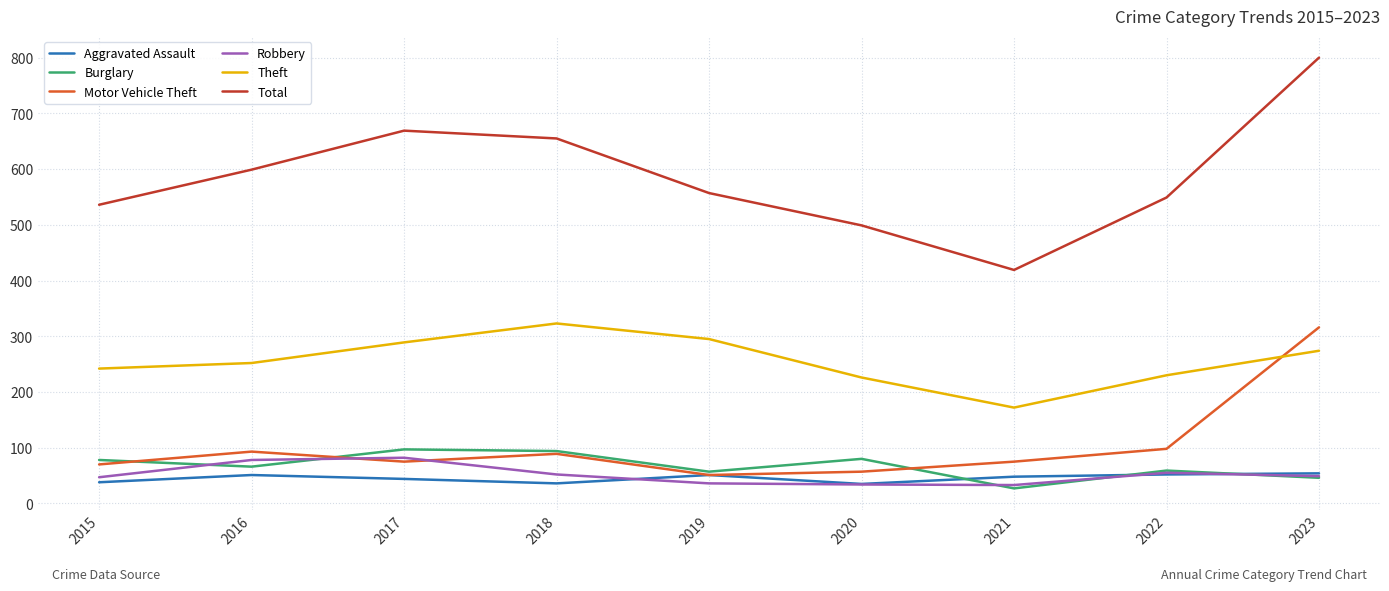

What is the difference between the highest and lowest values at 2021?

392